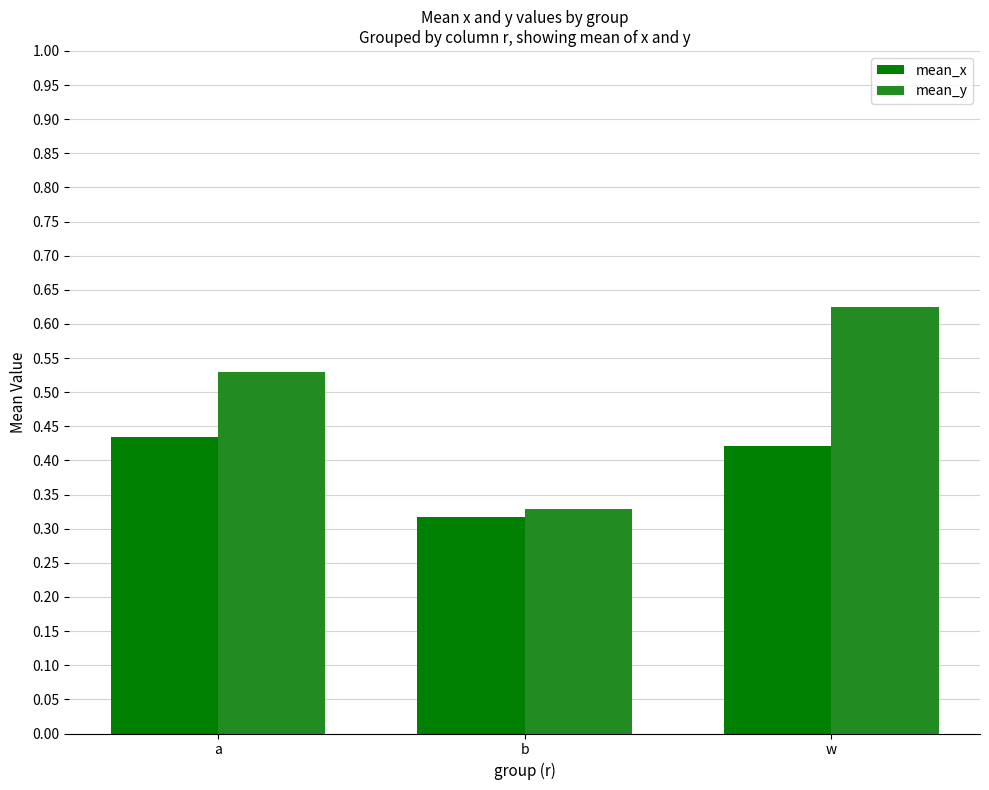

Rank the series at w from lowest to highest value.

mean_x, mean_y